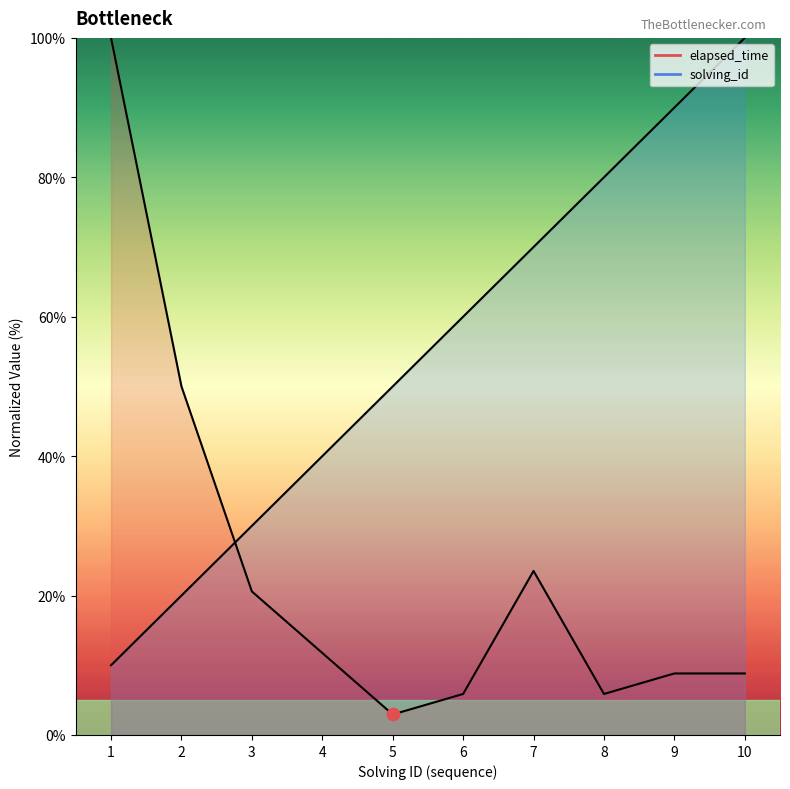

Is the value of solving_id at 9 greater than the value of elapsed_time at 3?

Yes